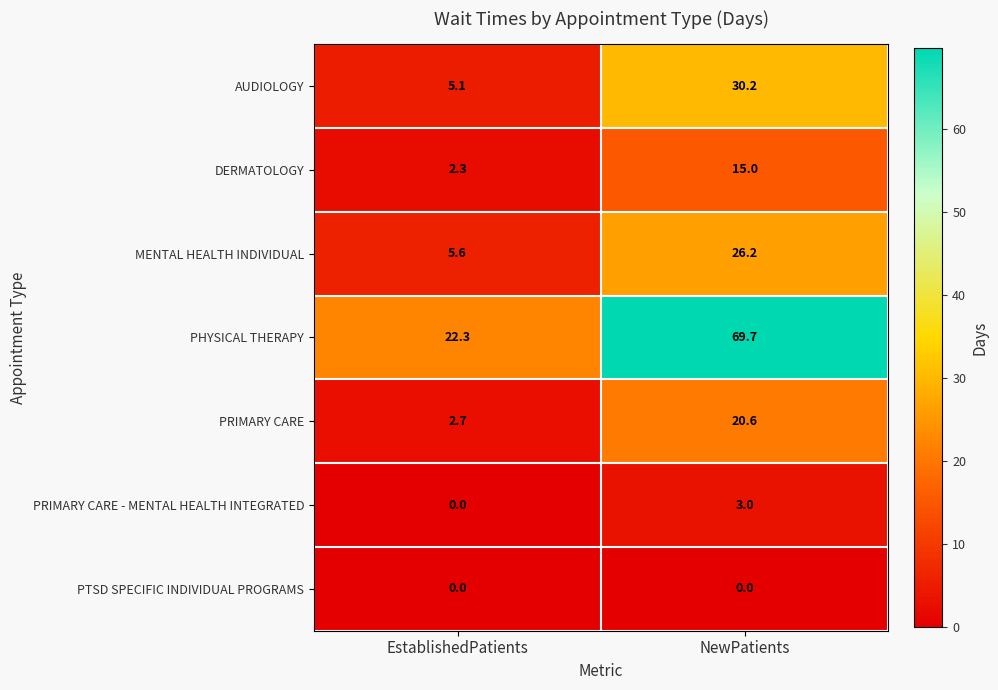

At how many categories does at least one series exceed 43?

1